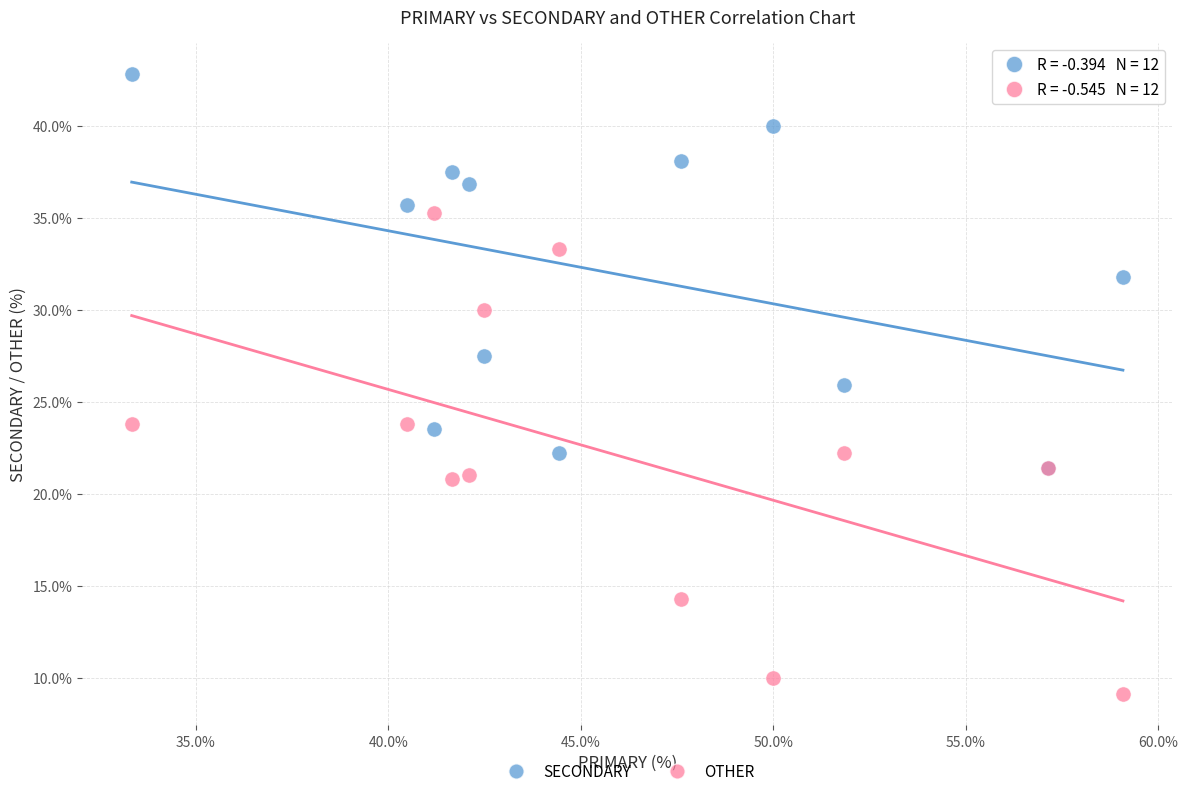

Which series contains the lowest Y value?

OTHER